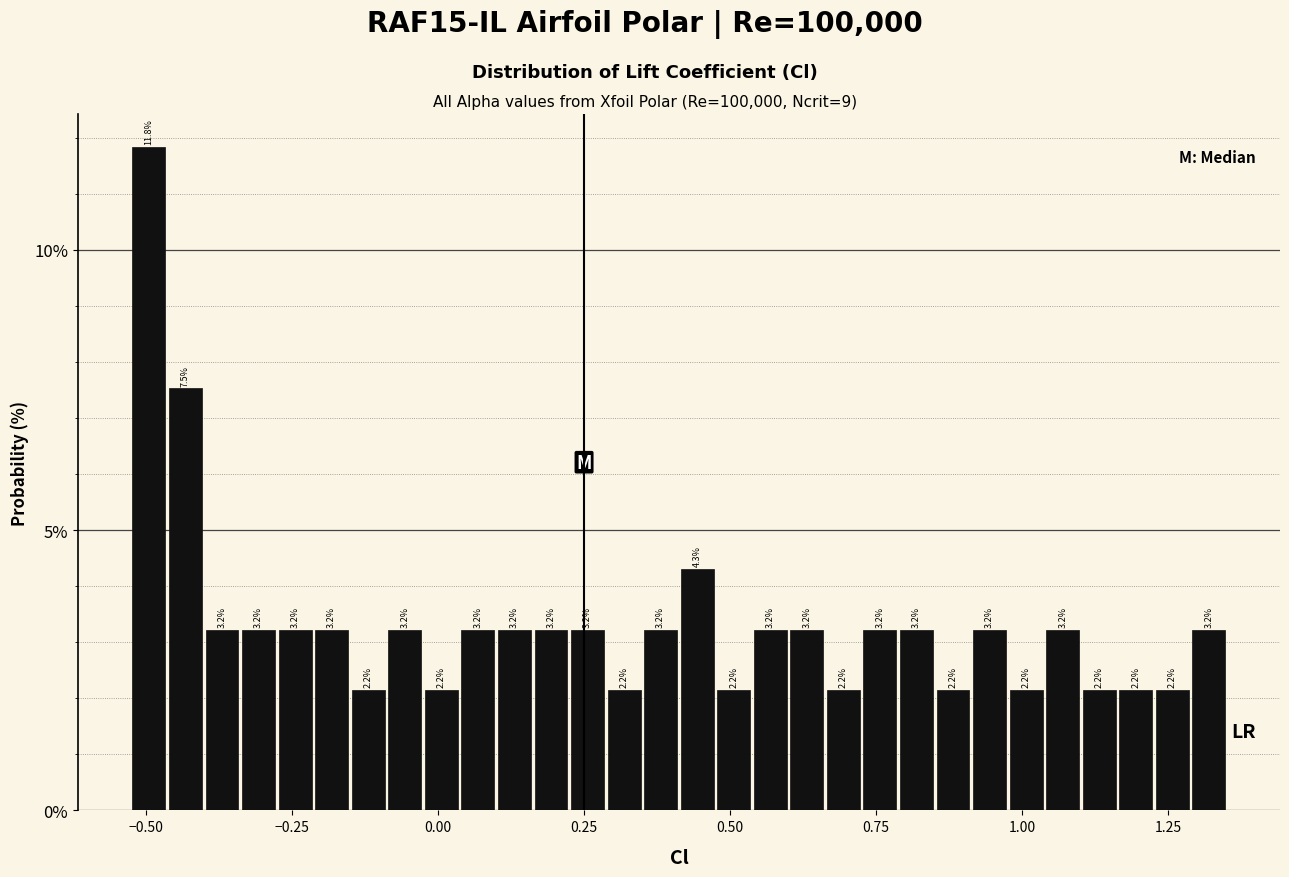

Read against the x-axis, roughly where is the centre of the tallest bar?

-0.50